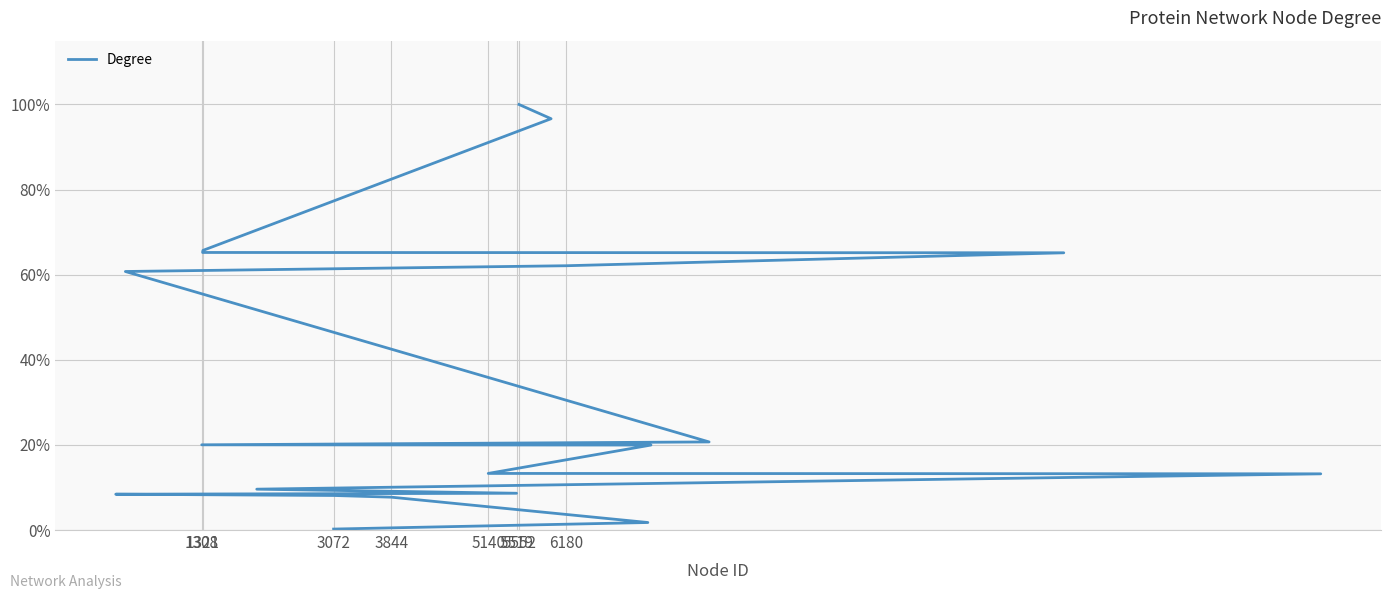

What is the difference between the maximum and minimum values?

1.0